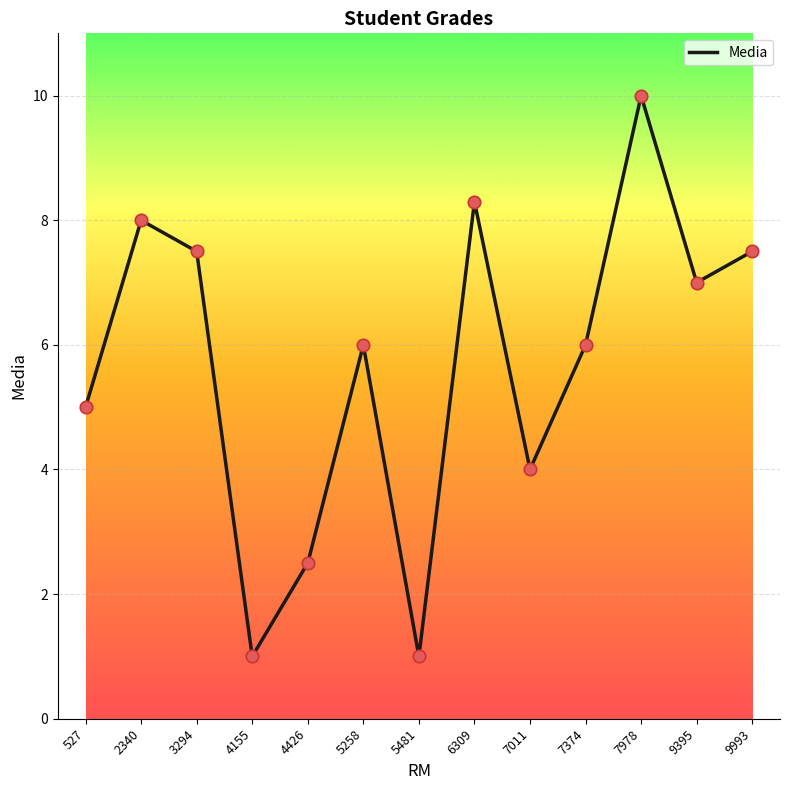

What is the change in value from 4426 to 5481?

-1.5